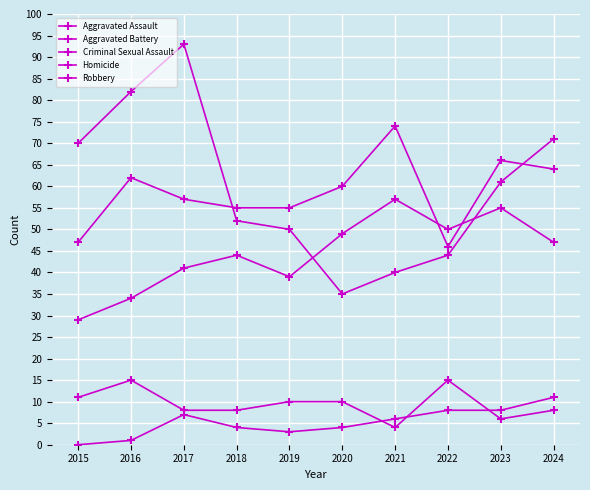

What is the value of the Robbery point at the 9th from the left?

61